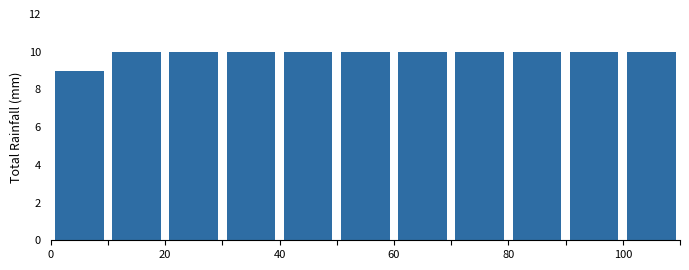

Reading left to right, transcribe this chart: for each bar, give the range it covers on the x-axis and its height. The values are not printed on the chart, so give them approximately, as read against the axis.

0 to 10: 9
10 to 20: 10
20 to 30: 10
30 to 40: 10
40 to 50: 10
50 to 60: 10
60 to 70: 10
70 to 80: 10
80 to 90: 10
90 to 100: 10
100 to 110: 10